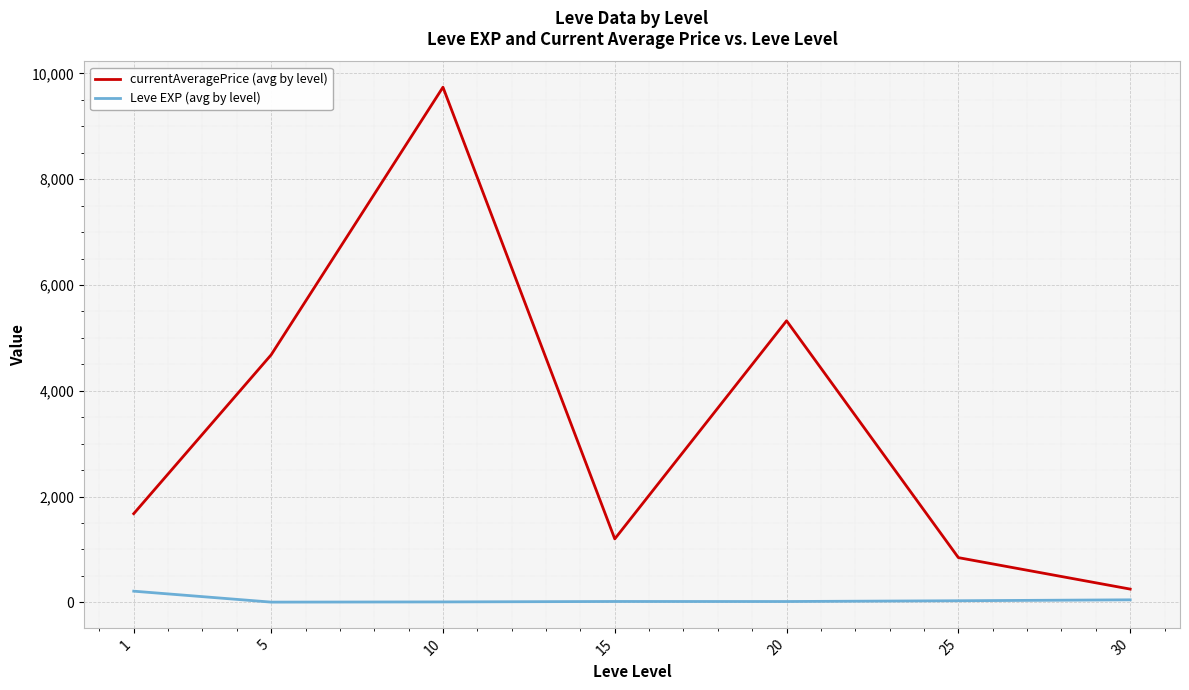

What is the sum of all currentAveragePrice (avg by level) values?

23714.7